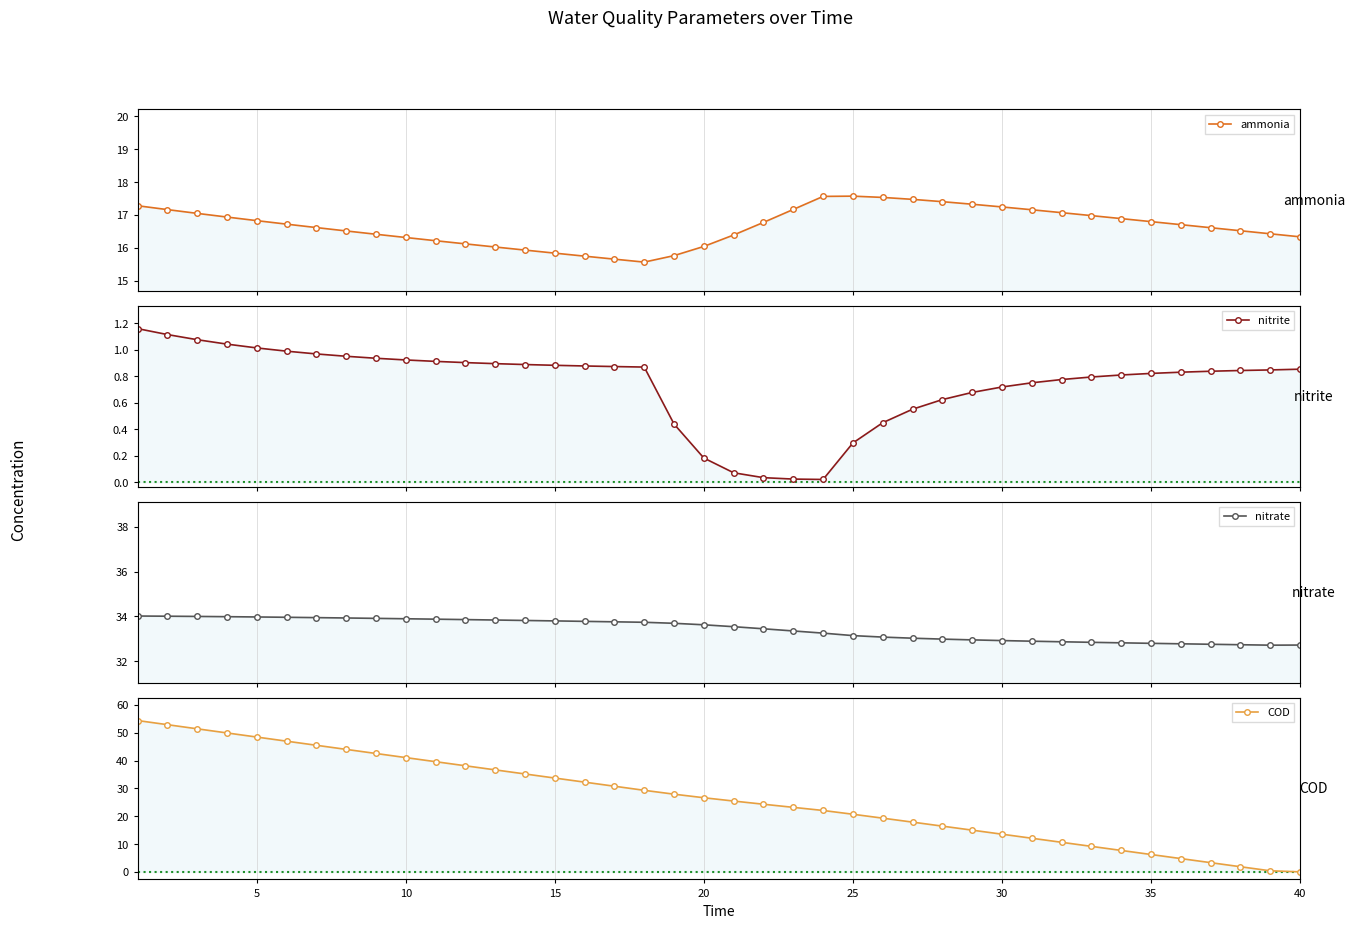

How many lines are shown in the chart?

4